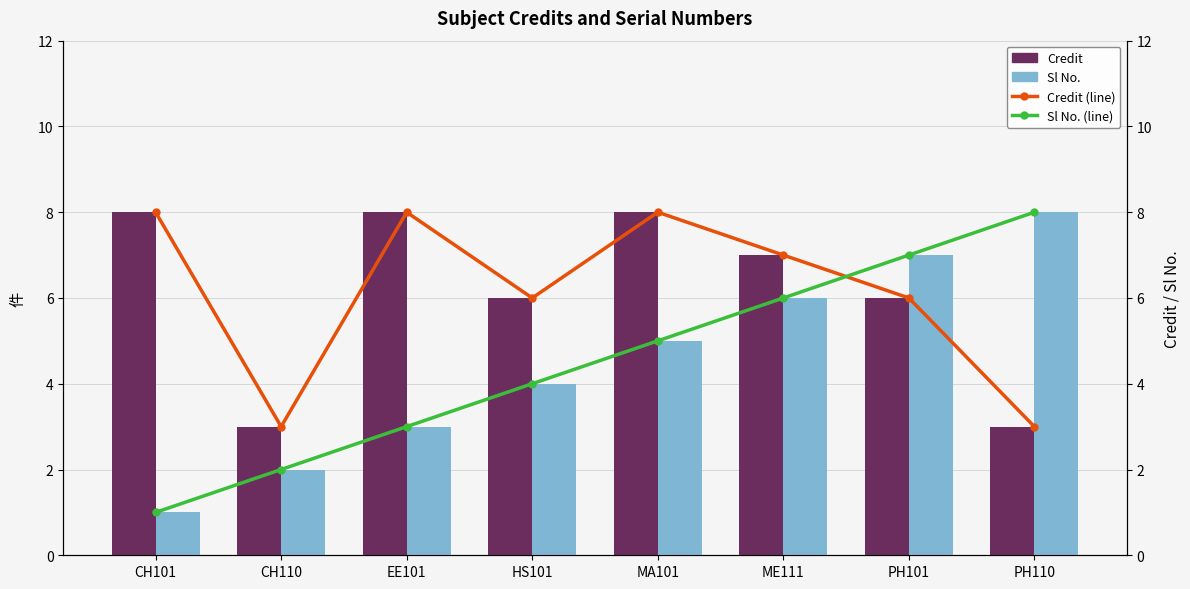

Which series has the largest range (max minus min)?

Sl No.